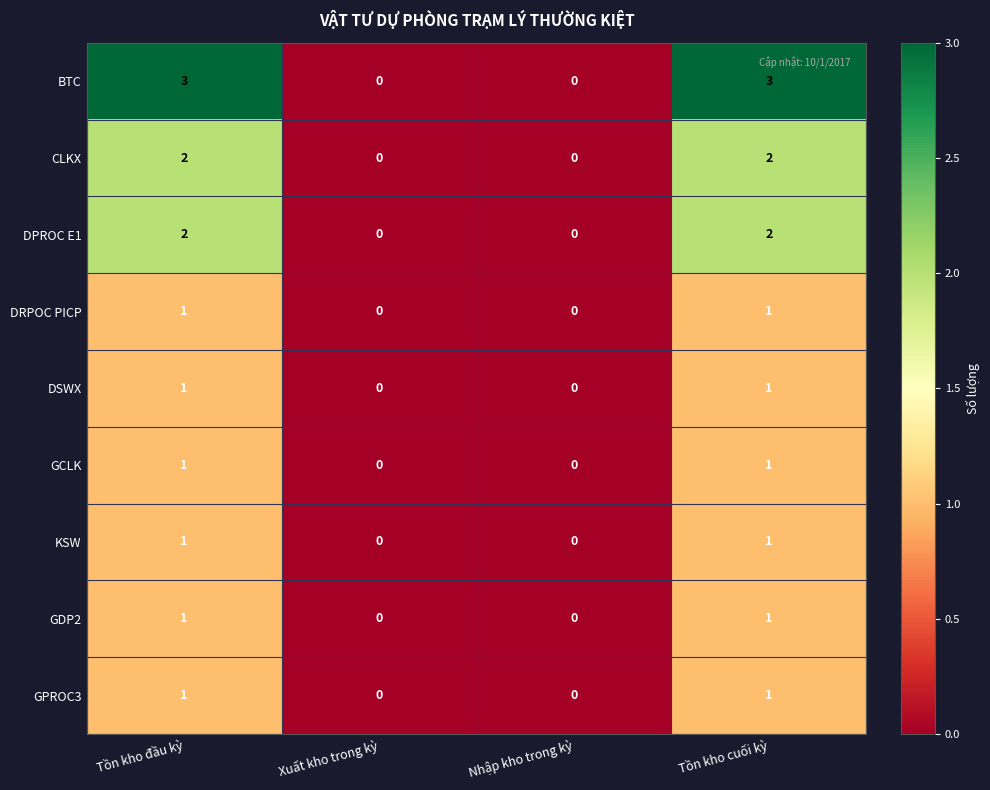

How many categories are shown in the chart?

4